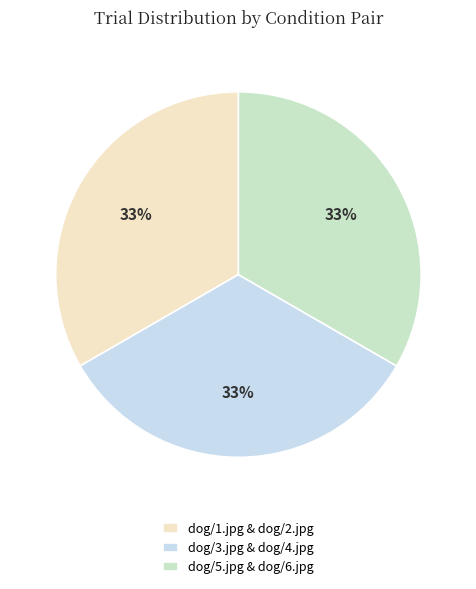

Does dog/3.jpg & dog/4.jpg account for over 50% of the chart?

No